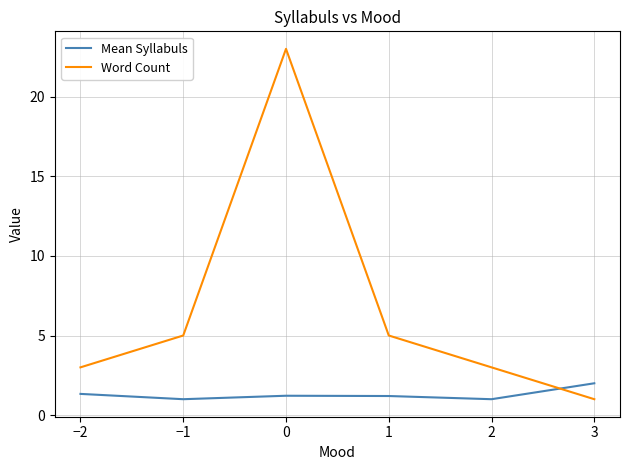

True or false: Mean Syllabuls has a value of 1.3 at −2.

True